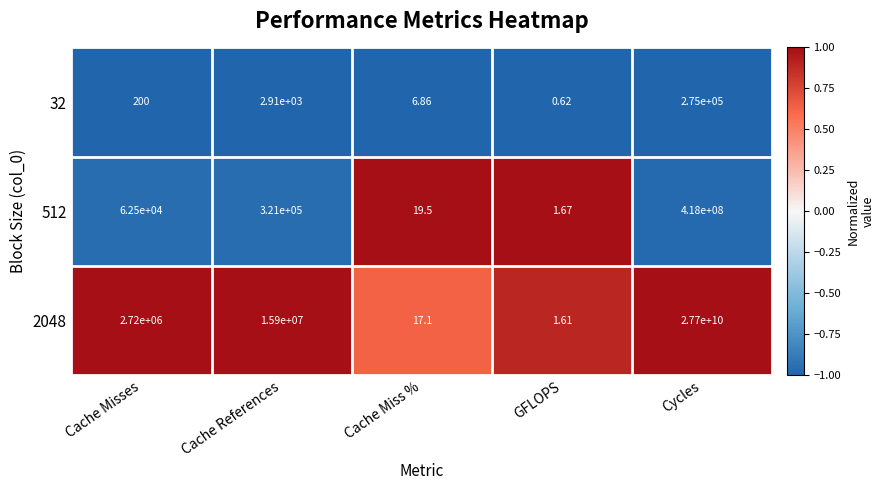

At which category is the sum across all series the highest?

Cycles